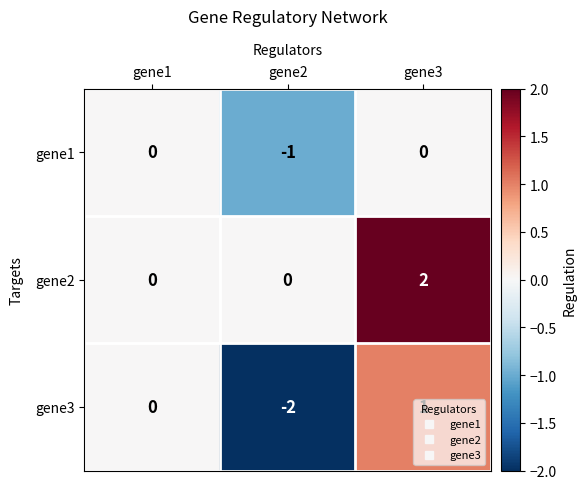

How many values in the gene3 series are below 0?

1